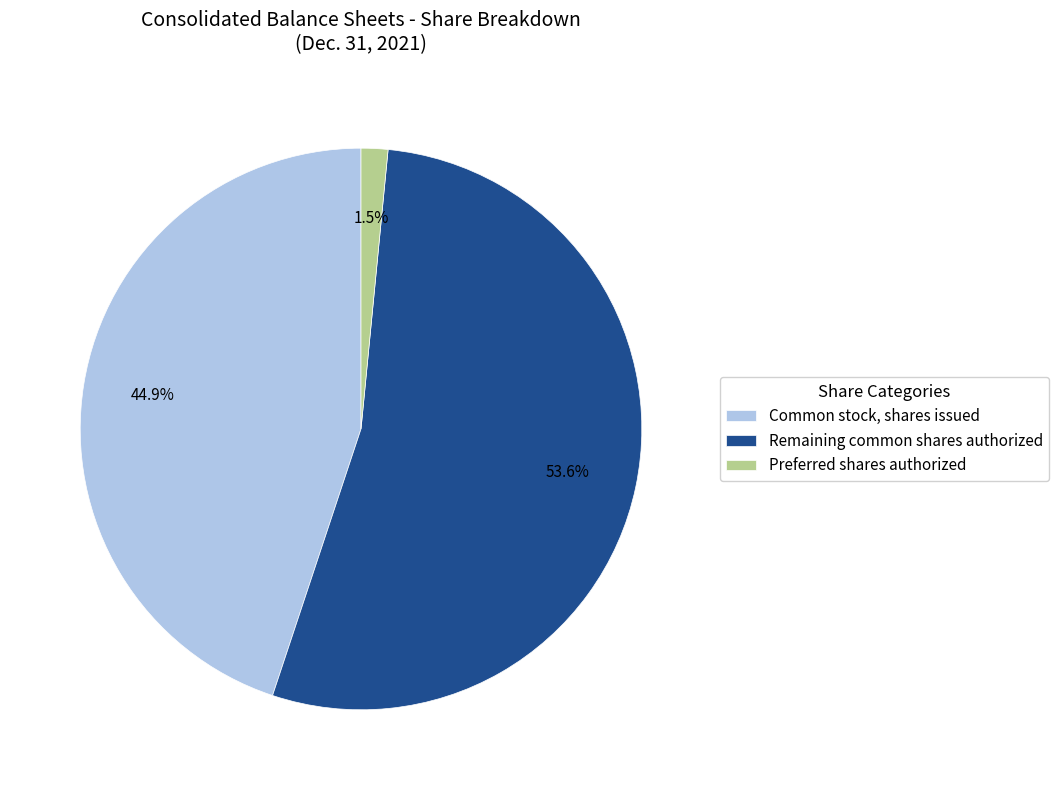

Which category has the biggest portion of the pie?

Remaining common shares authorized